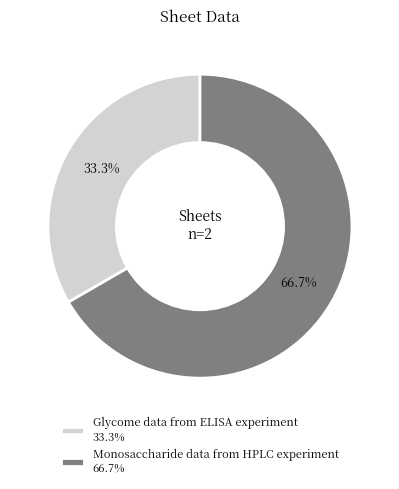

How many segments does this pie chart have?

2